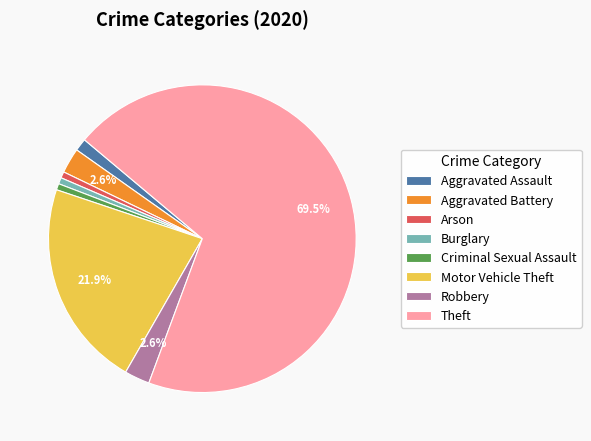

Which slice represents more than half of the pie?

Theft